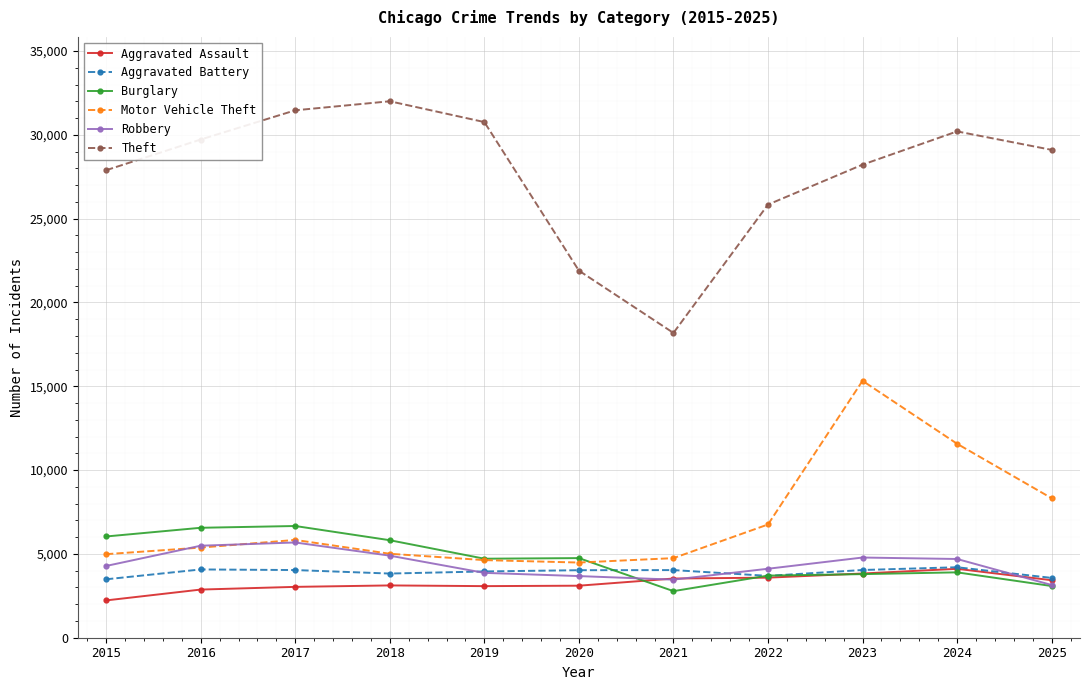

Is the value of Theft at 2015 greater than the value of Motor Vehicle Theft at 2019?

Yes